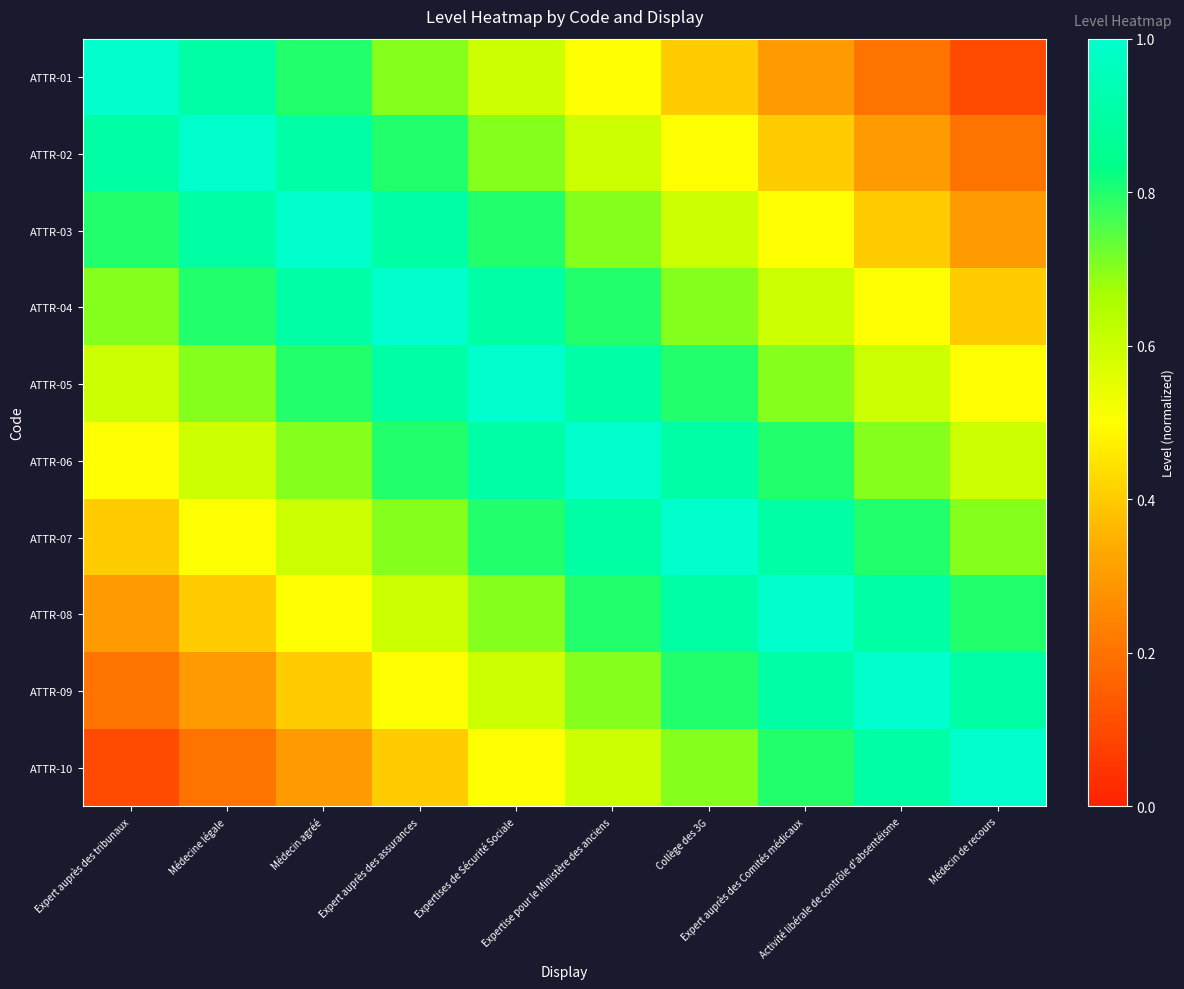

Which series has the widest spread of values?

ATTR-01